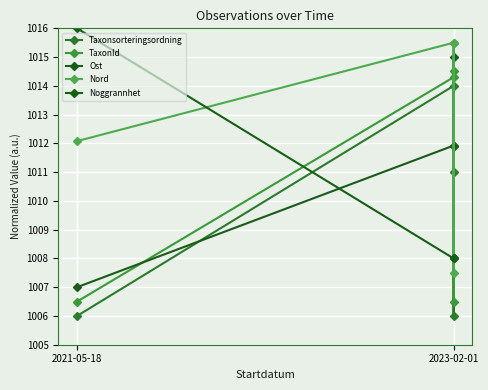

The Ost series shows 1011.9 at 2023-02-01. True or false?

True